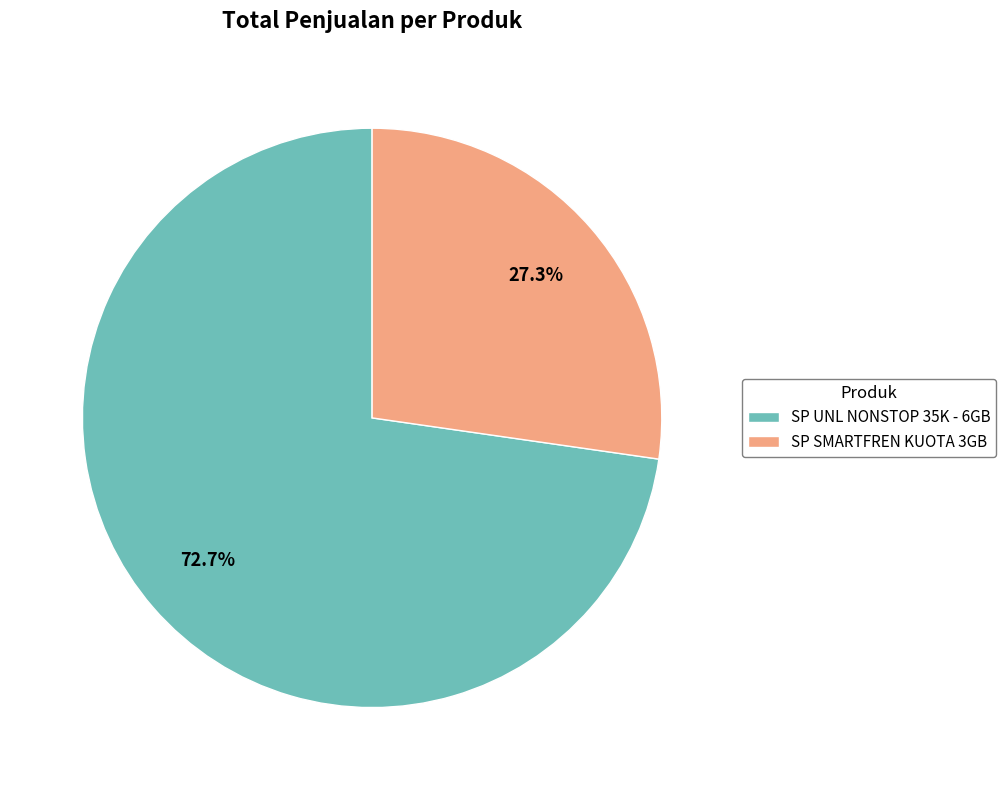

Which category has the smallest portion of the pie?

SP SMARTFREN KUOTA 3GB